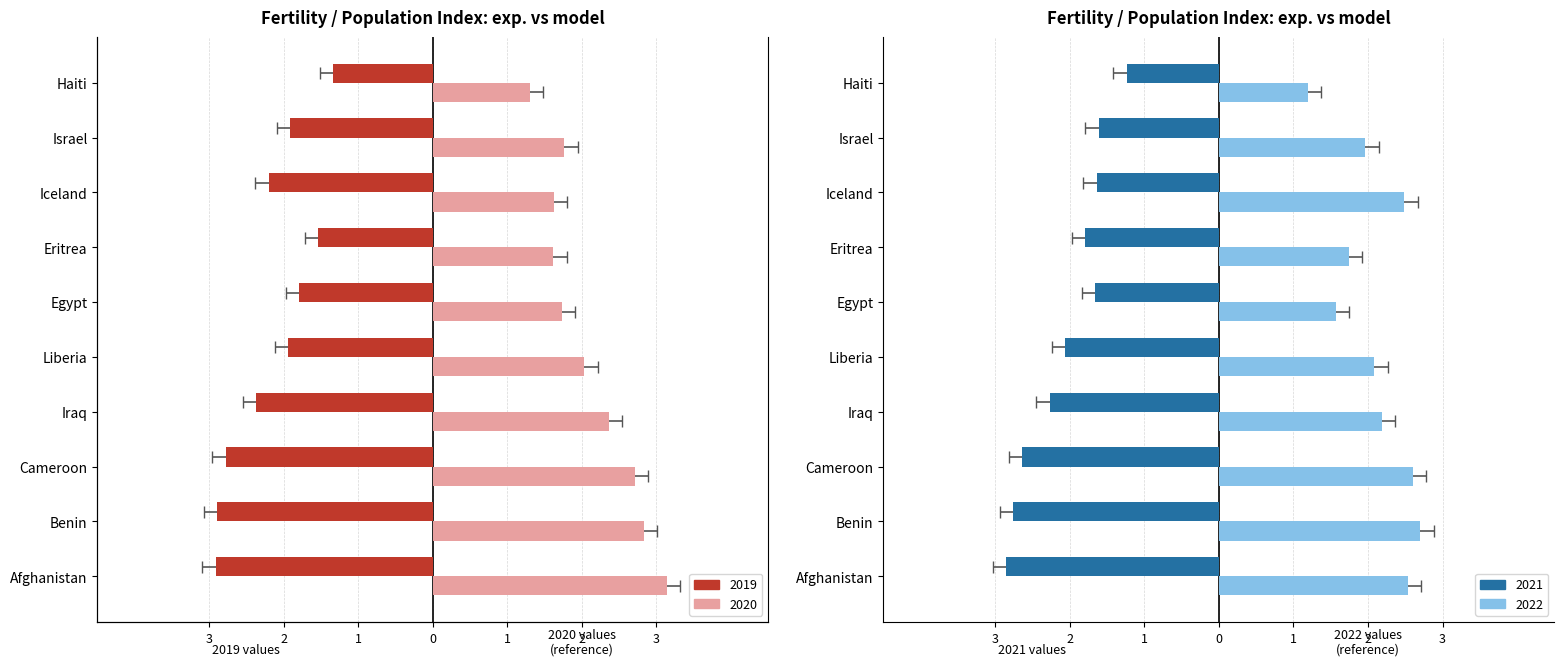

What is the spread (max minus min) of values at 2?

5.7